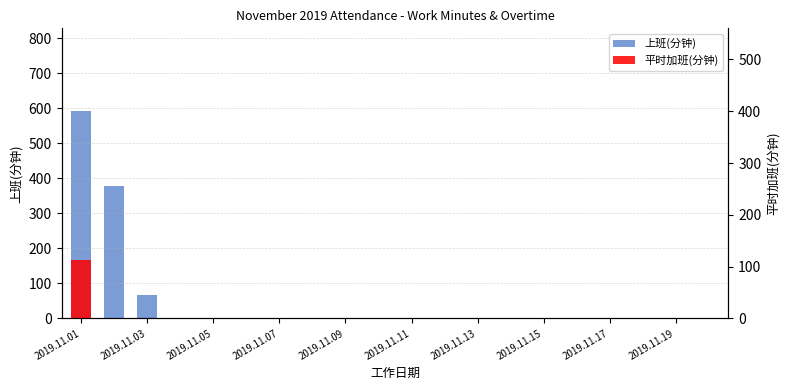

At which label is 平时加班(分钟) closest to 56?

2019.11.01